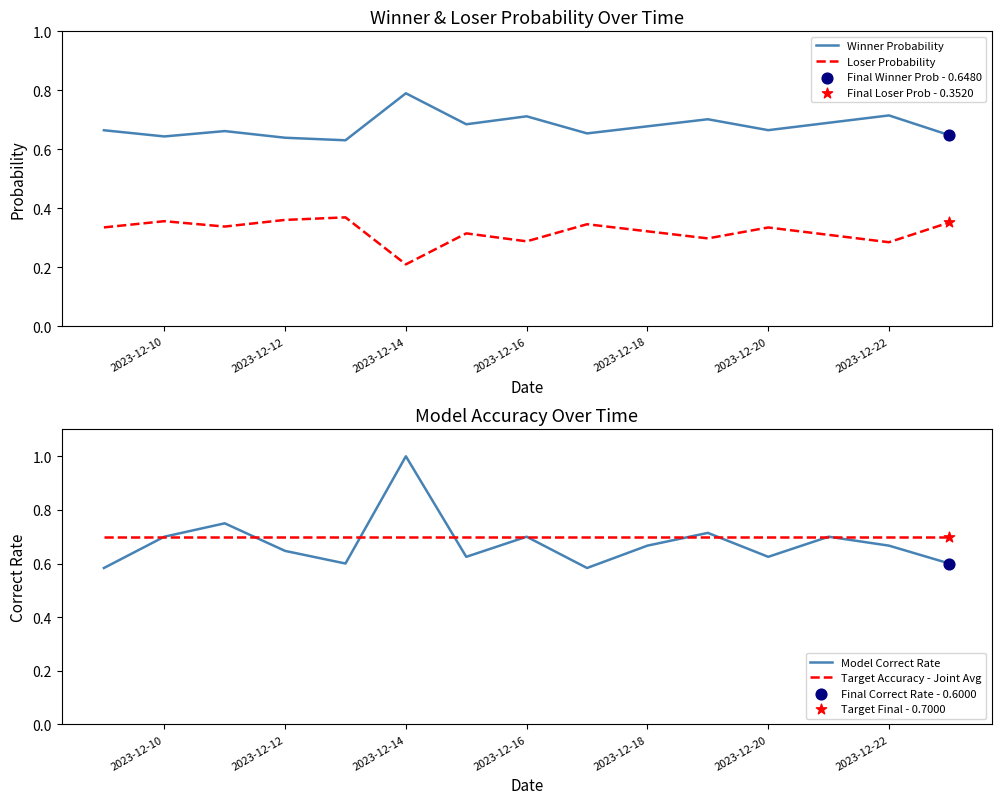

What are all the series names shown in the legend?

Winner Probability, Loser Probability, Model Correct Rate, Target Accuracy - Joint Avg